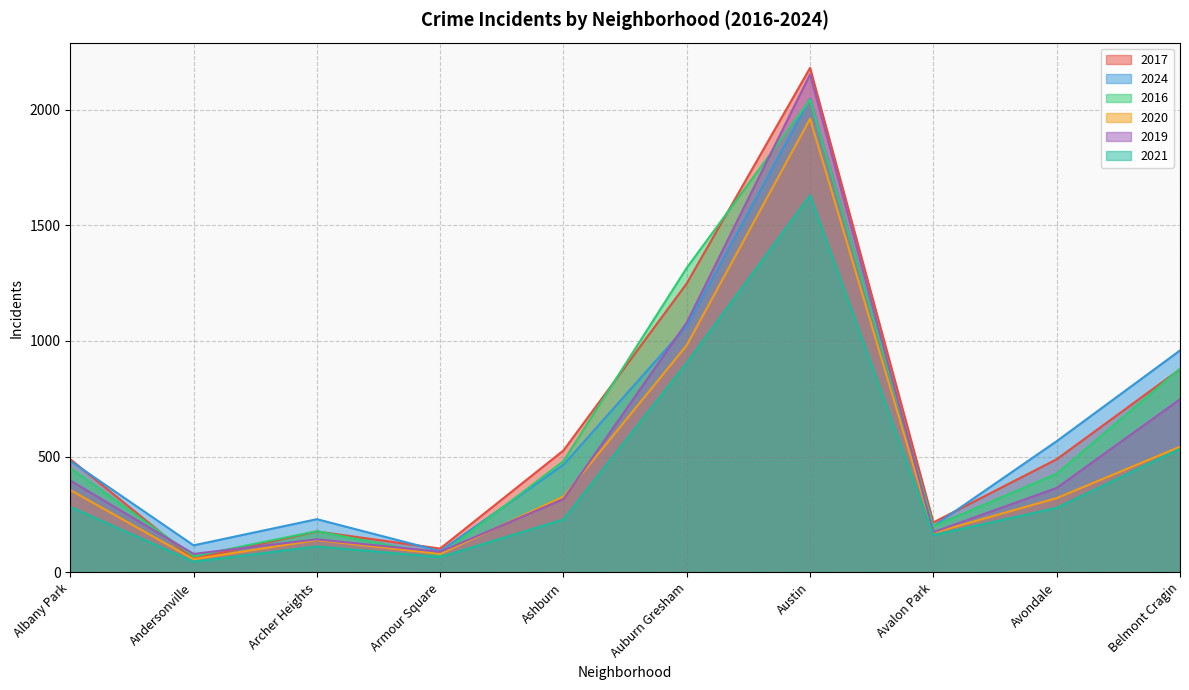

What is the difference between the maximum and minimum values in the 2016 series?

1972